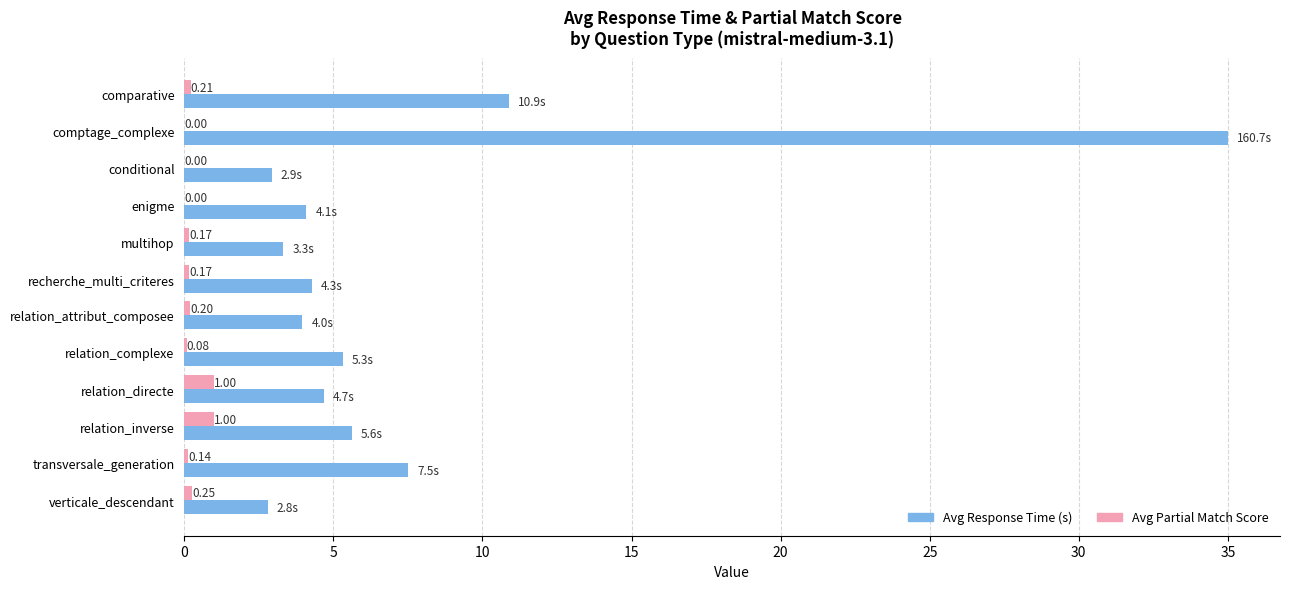

At which category is the sum across all series the highest?

comptage_complexe